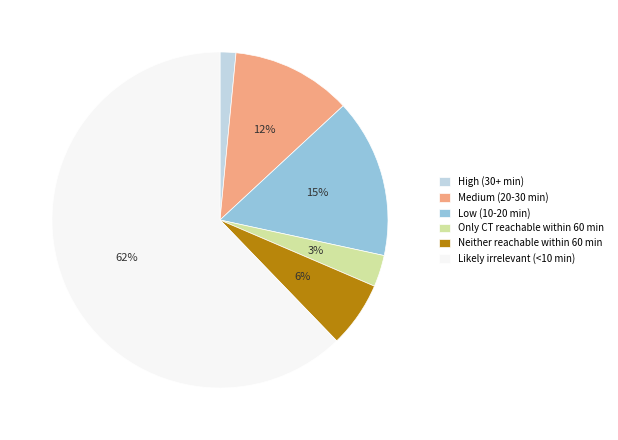

Approximately how many times larger is the value at Medium (20-30 min) compared to Low (10-20 min)?

0.8